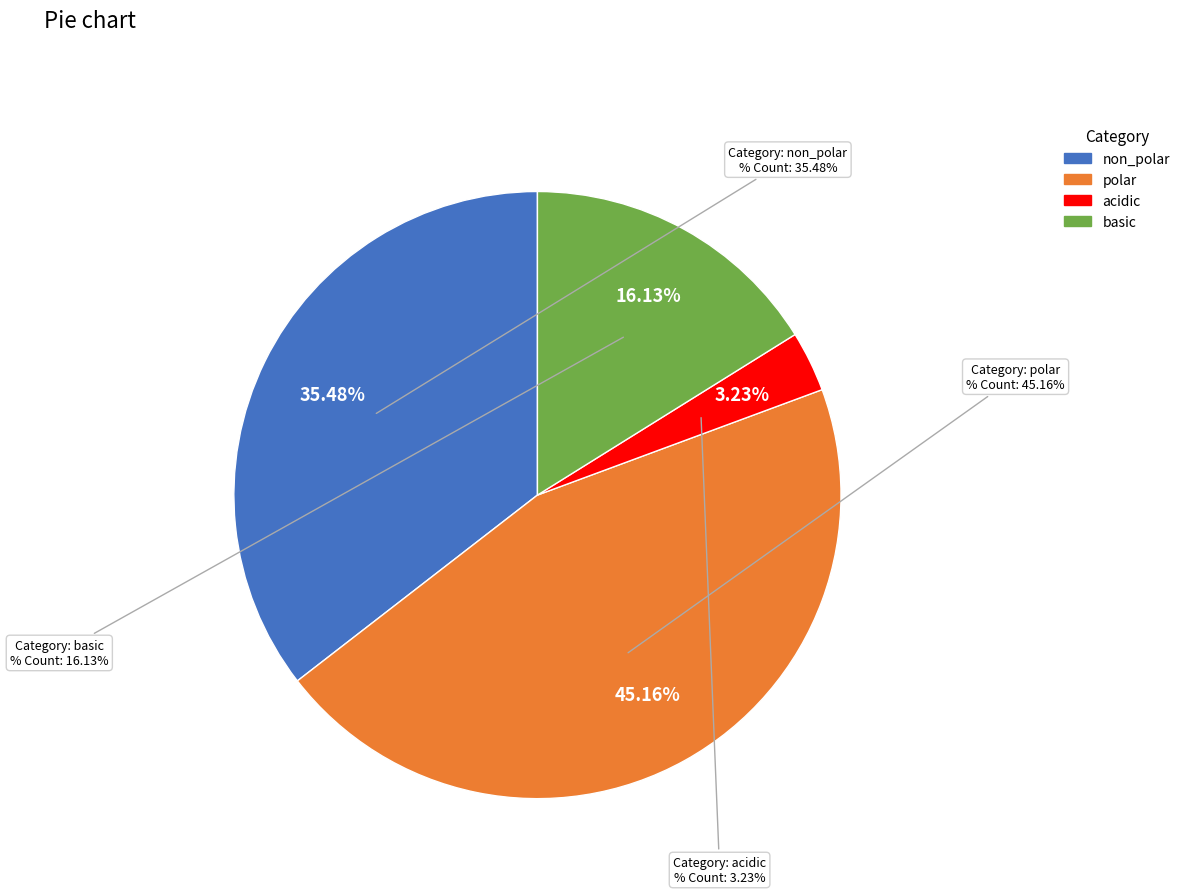

Which has a higher value, polar or basic?

polar